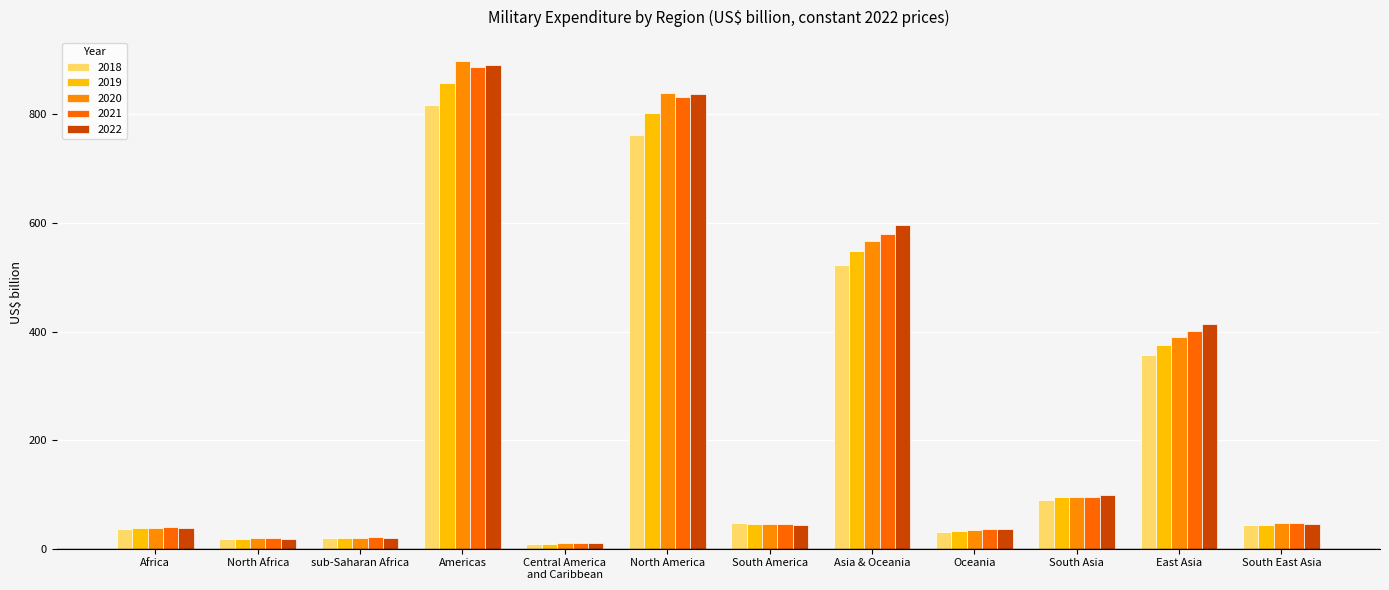

What is the value of the 2018 bar at the 12th from the left?

43.5